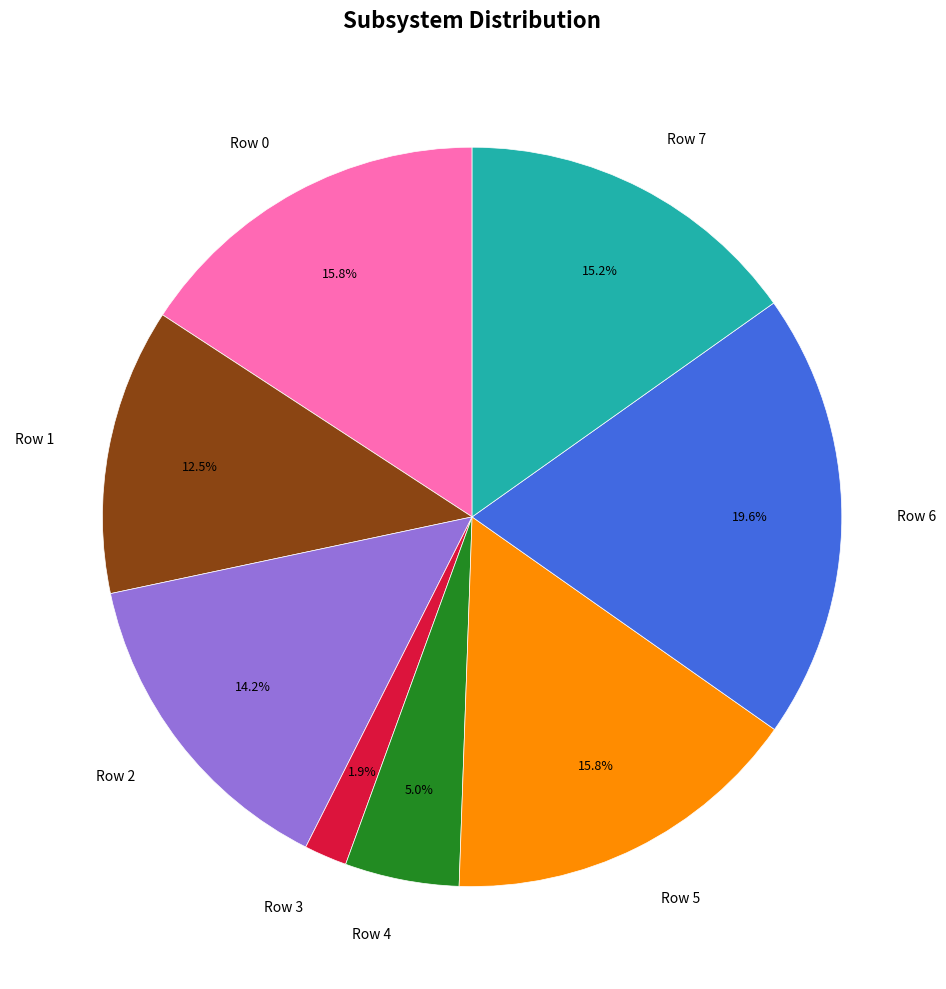

To the nearest percent, what portion does Row 3 represent?

2%